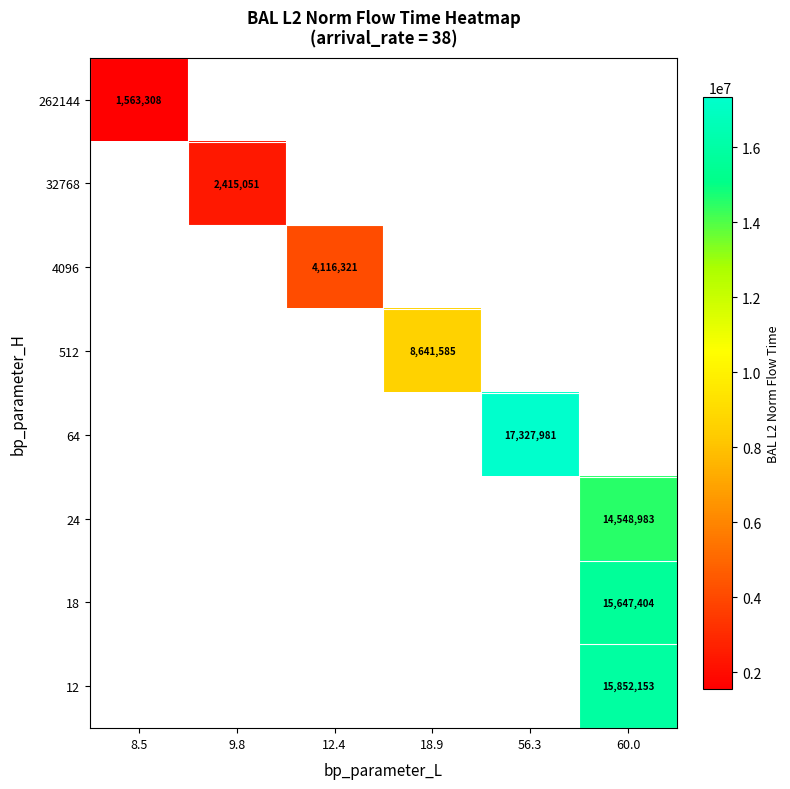

What value does the 24 series have at 60.0?

14548982.7